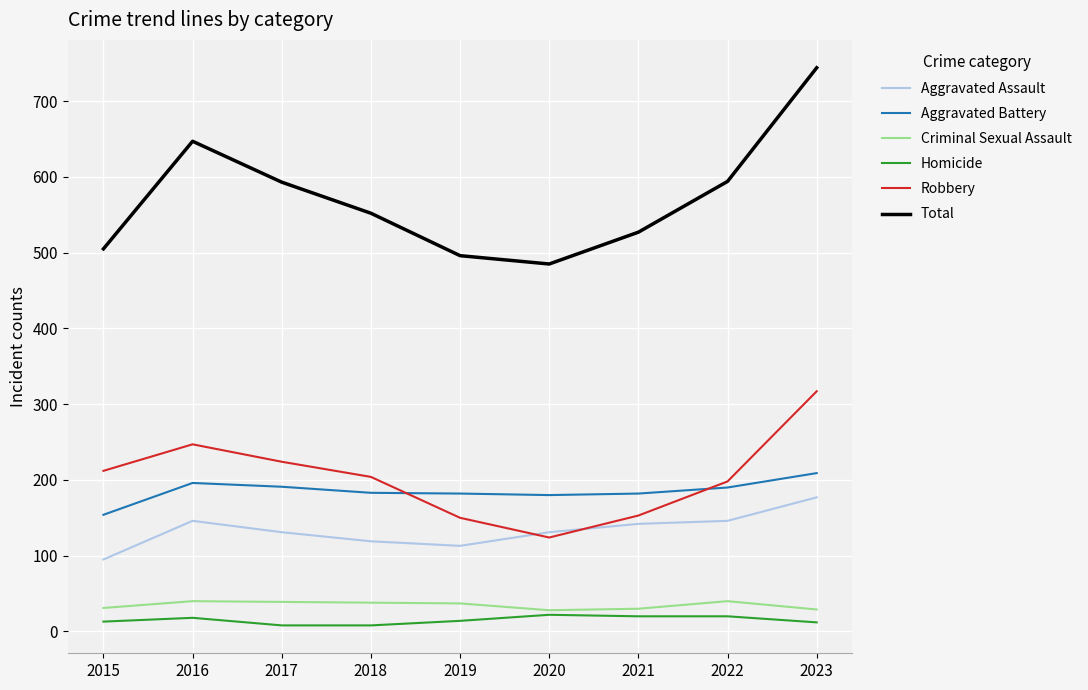

What is the maximum value shown in the chart?

744